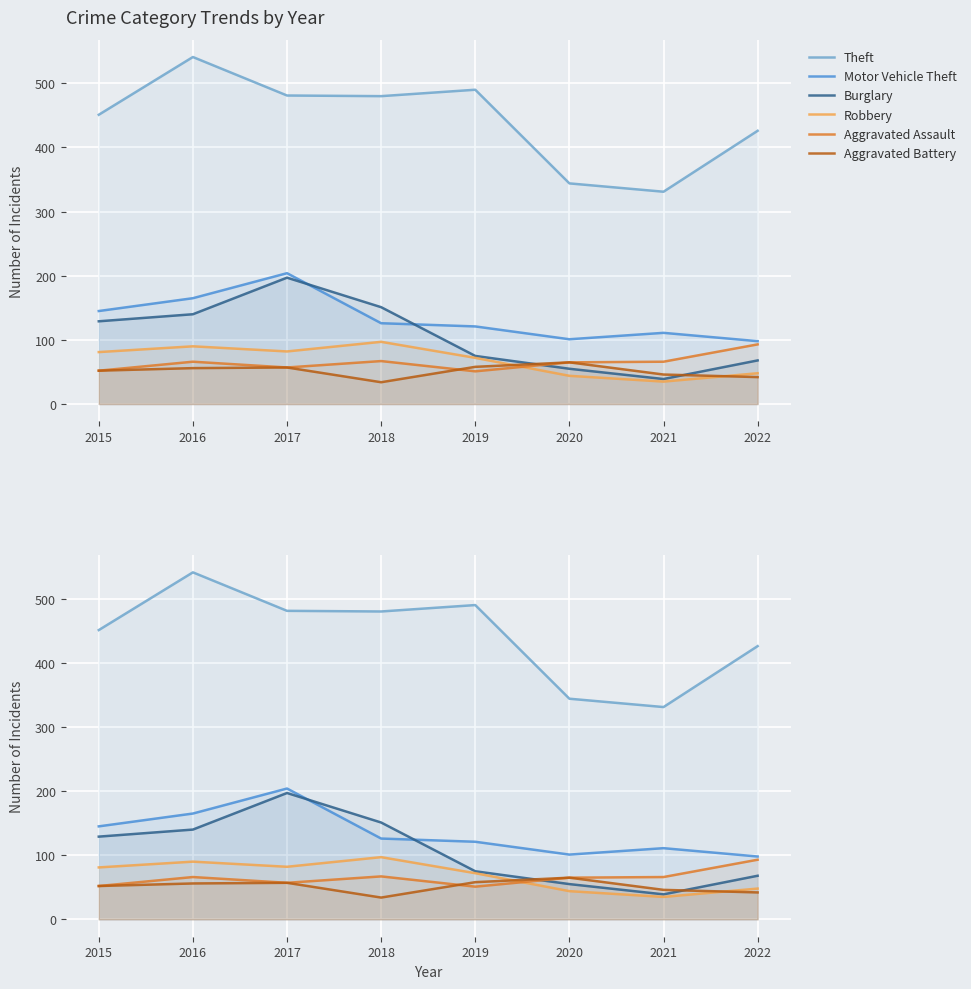

Where do Aggravated Battery and Aggravated Assault first cross each other?

2018 and 2019